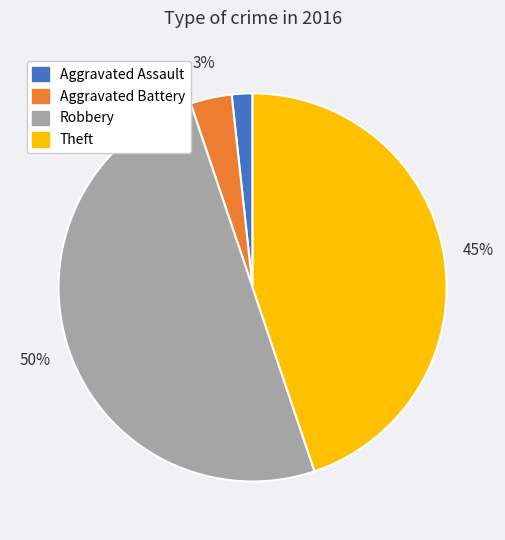

What is the largest slice in the pie chart?

Robbery